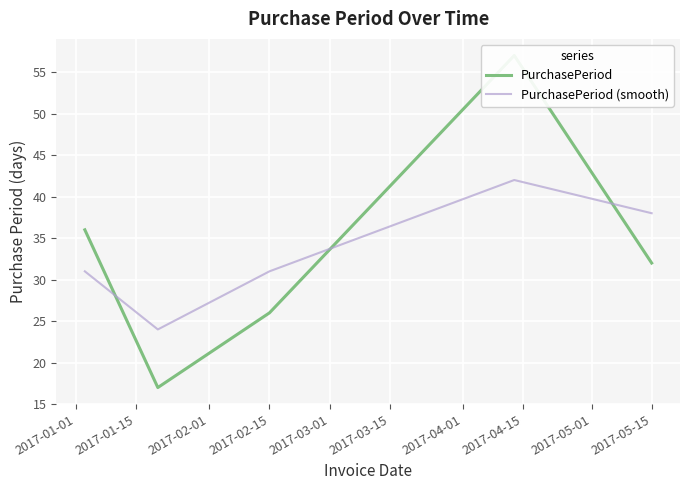

True or false: PurchasePeriod (smooth) has a value of 59 at 2017-05-15.

False